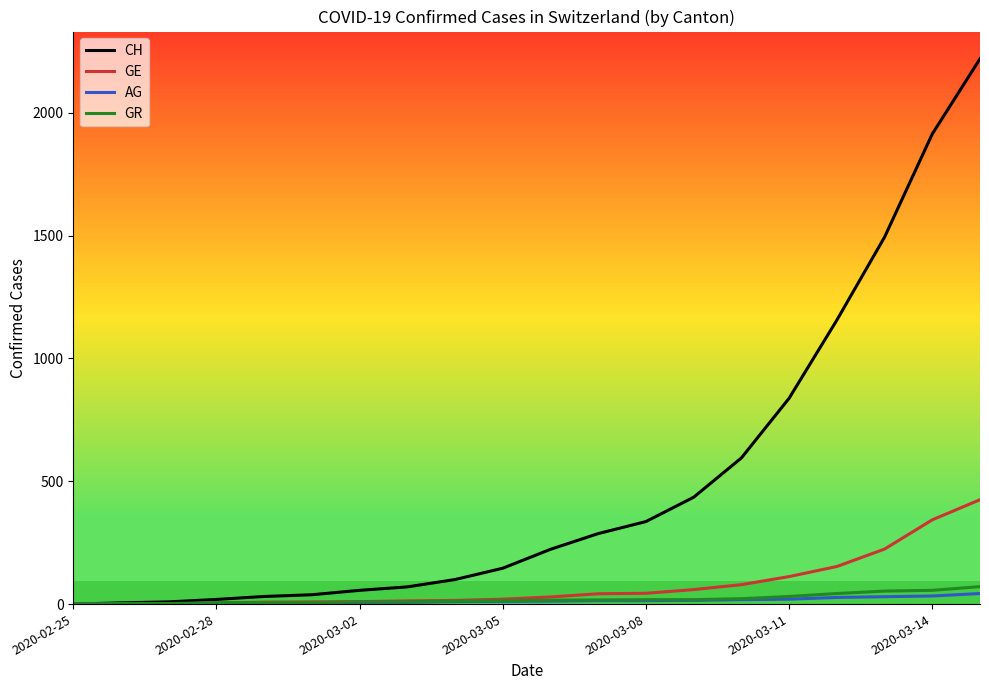

Which series has the largest total across all categories?

CH